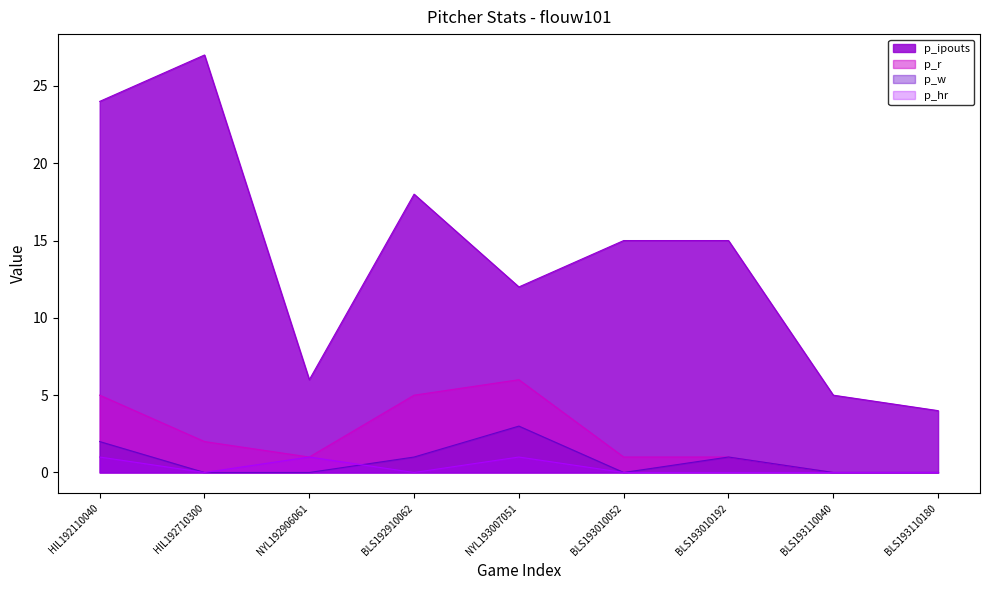

Where is the first local maximum for p_w?

NYL193007051